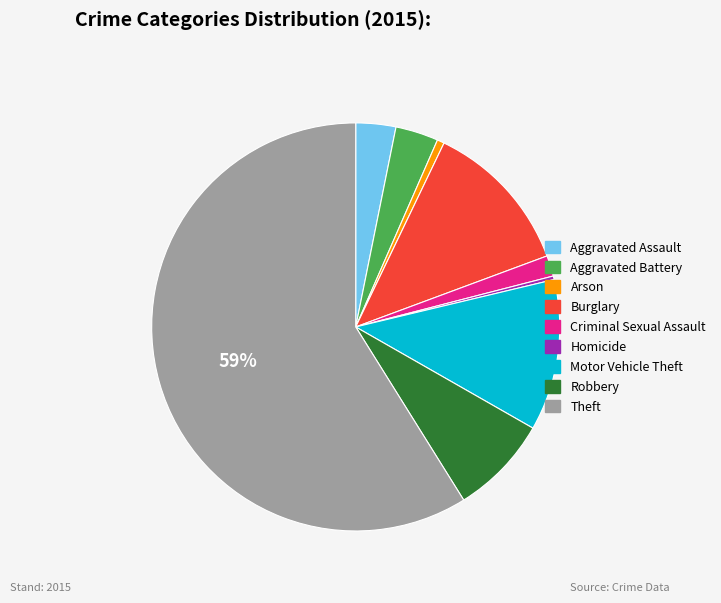

What is the largest slice in the pie chart?

Theft